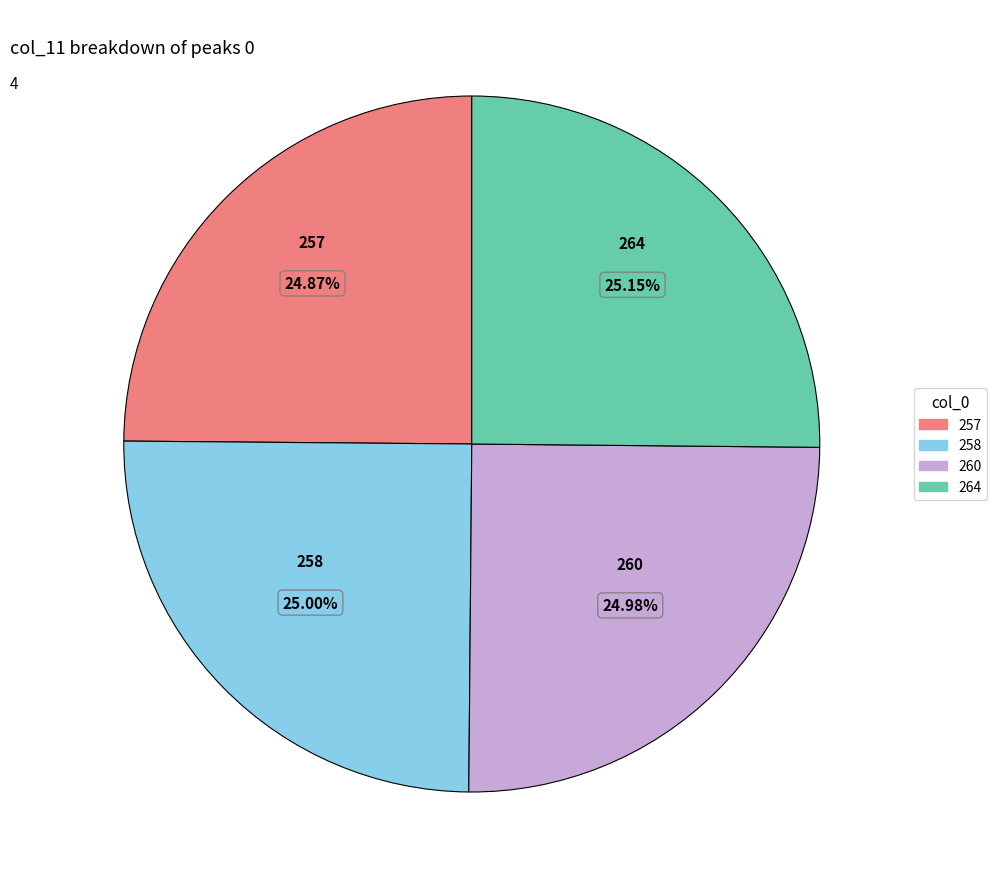

What is the ratio of the value at 258 to the value at 264?

1.0